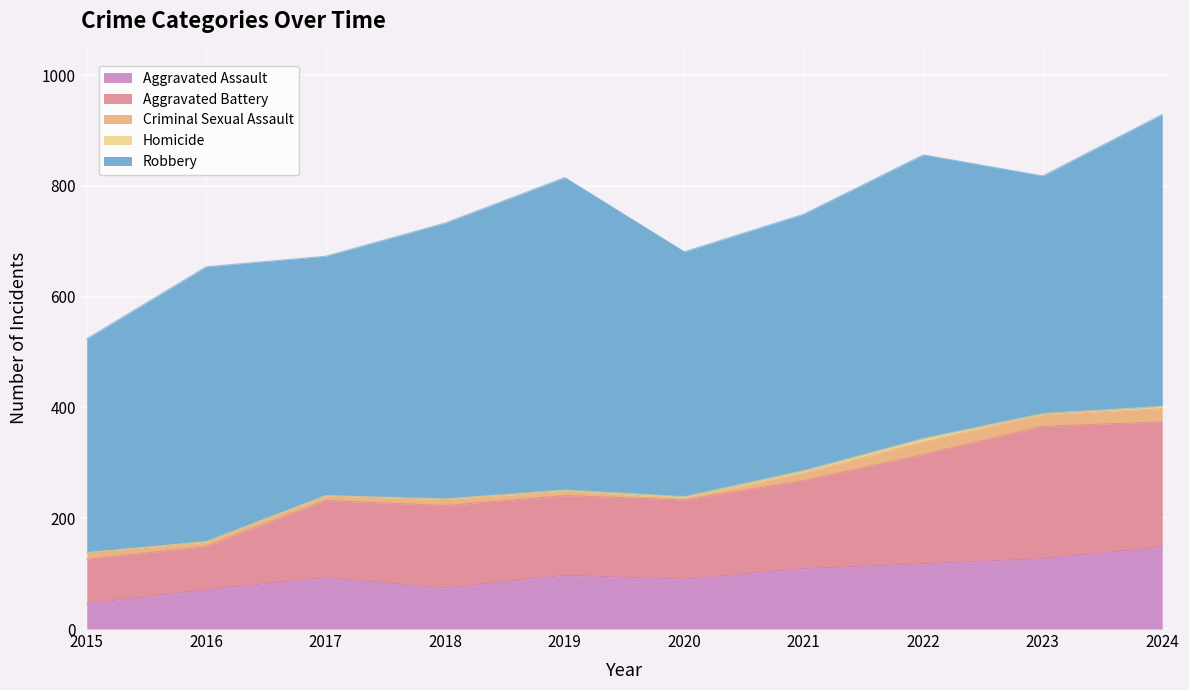

Where is Homicide nearest to the value 3?

2020